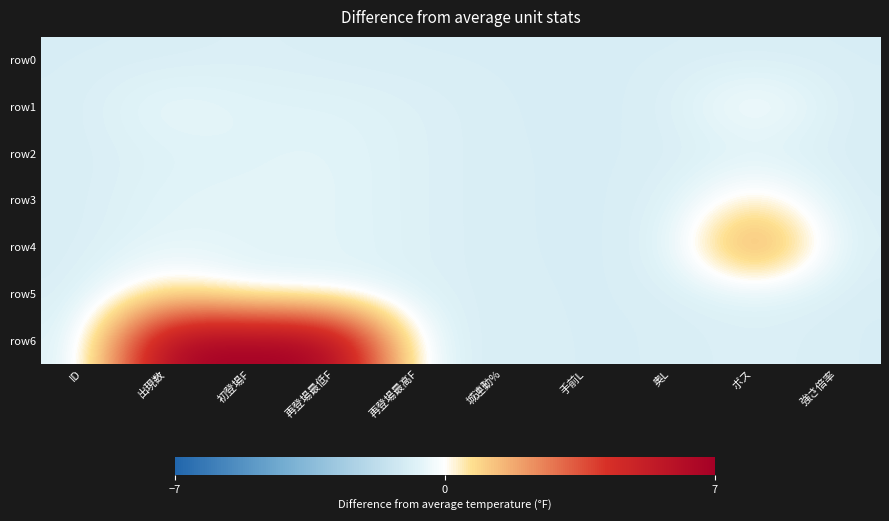

Which series has the widest spread of values?

row6